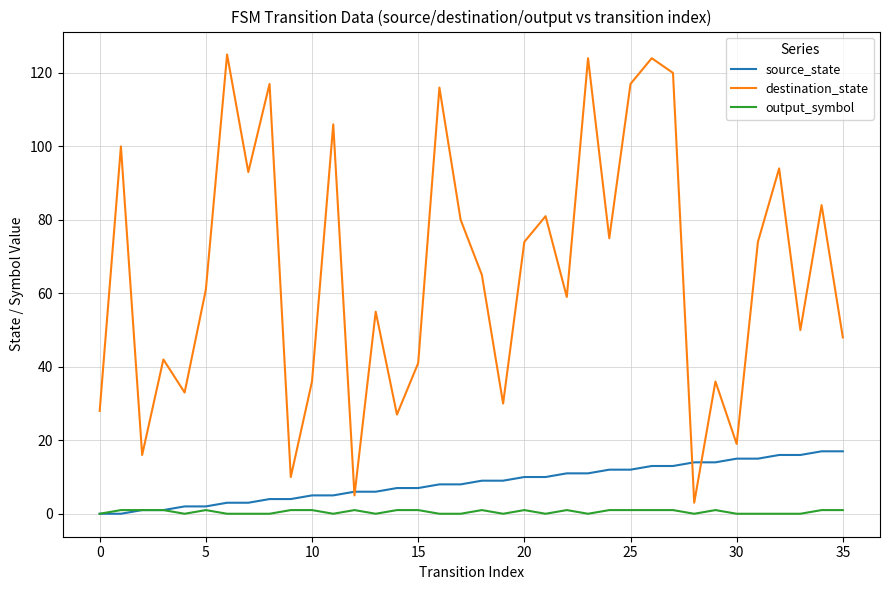

How many categories are shown in the chart?

36